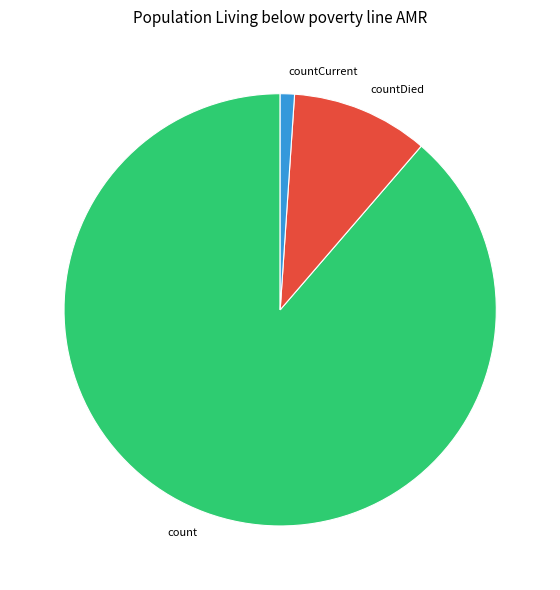

Which slice represents more than half of the pie?

count